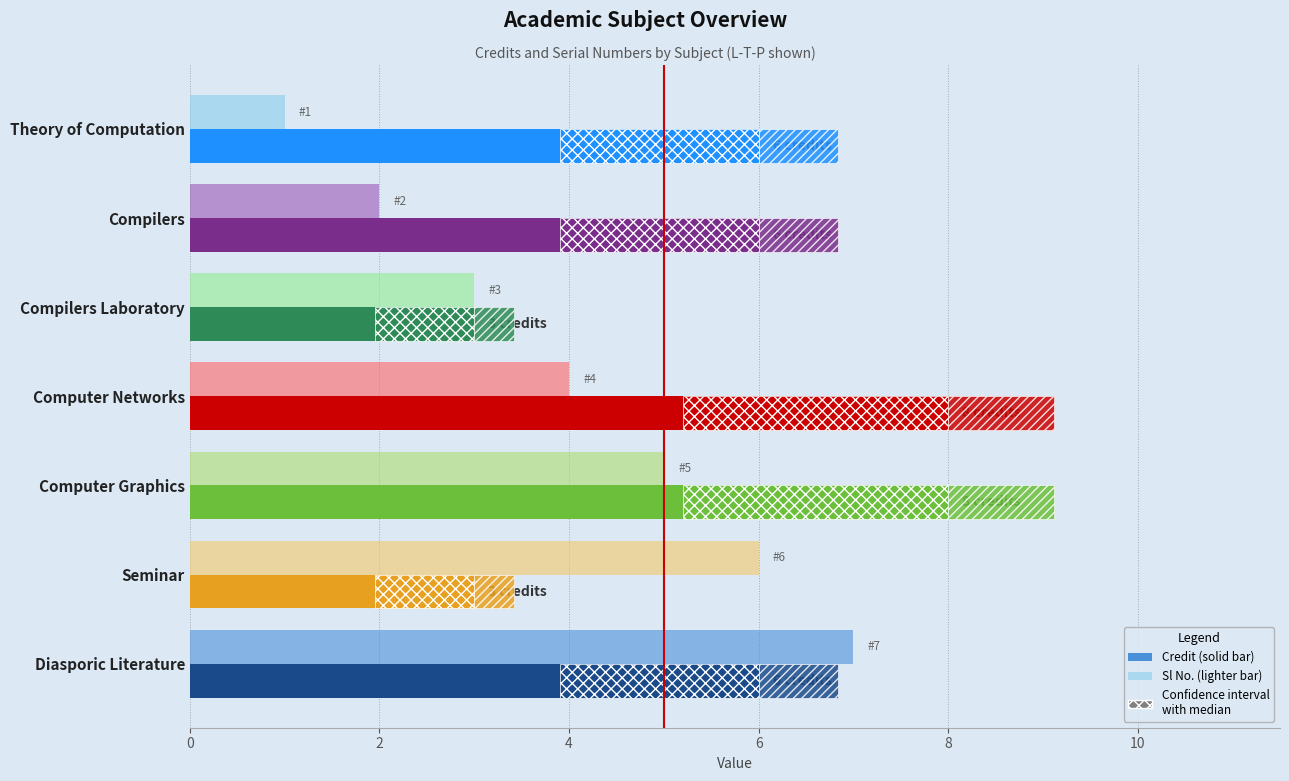

What is the spread (max minus min) of values at Theory of Computation?

5